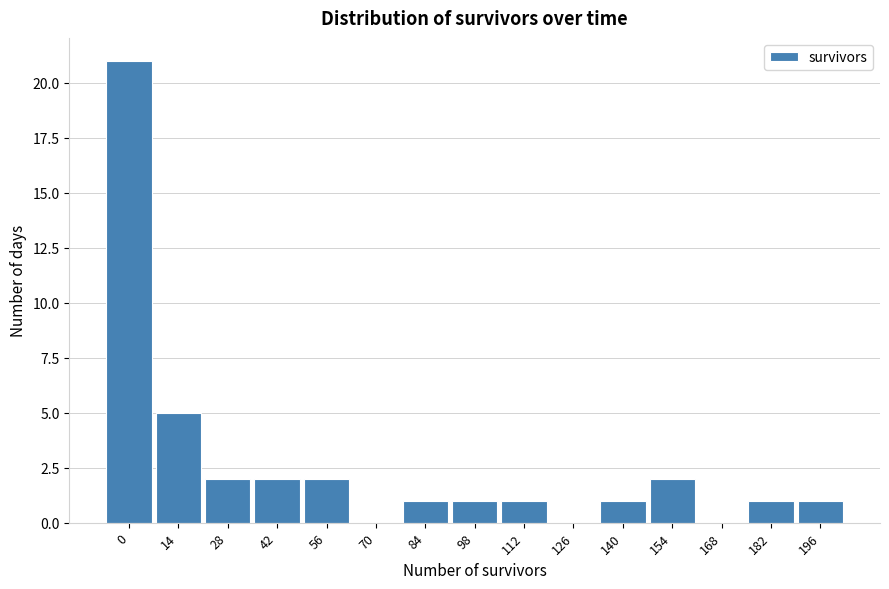

Reading left to right, what are all the values shown in this chart?

0=21	14=5	28=2	42=2	56=2	70=0	84=1	98=1	112=1	126=0	140=1	154=2	168=0	182=1	196=1